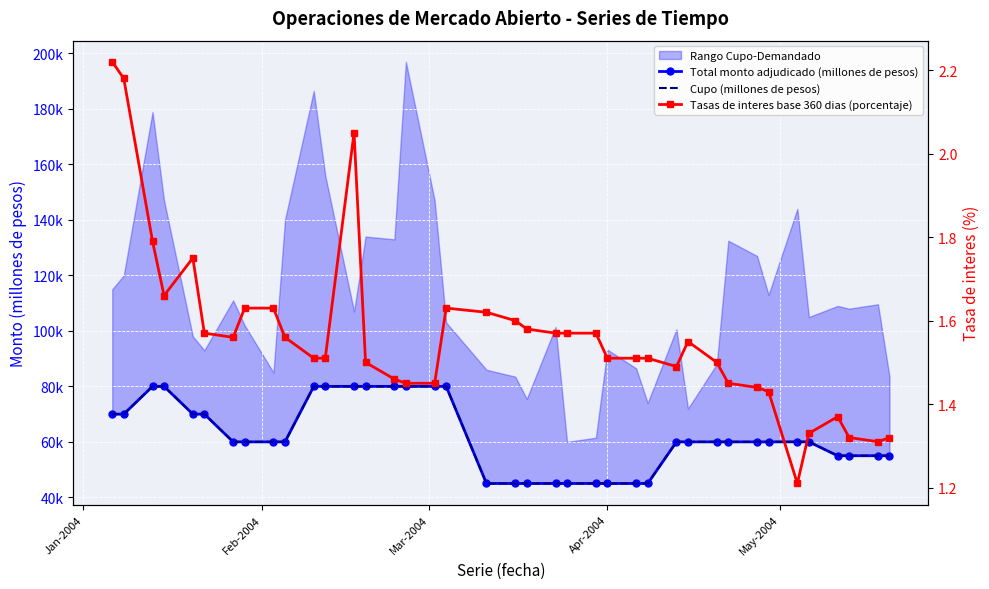

Which series has the largest range (max minus min)?

Total monto adjudicado (millones de pesos)